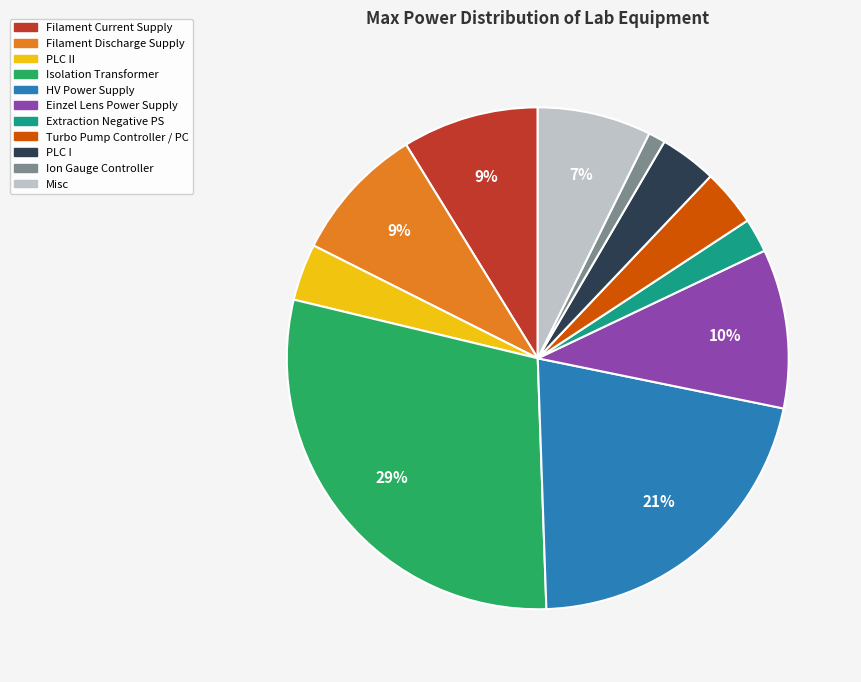

To the nearest percent, what is the average slice percentage?

9%